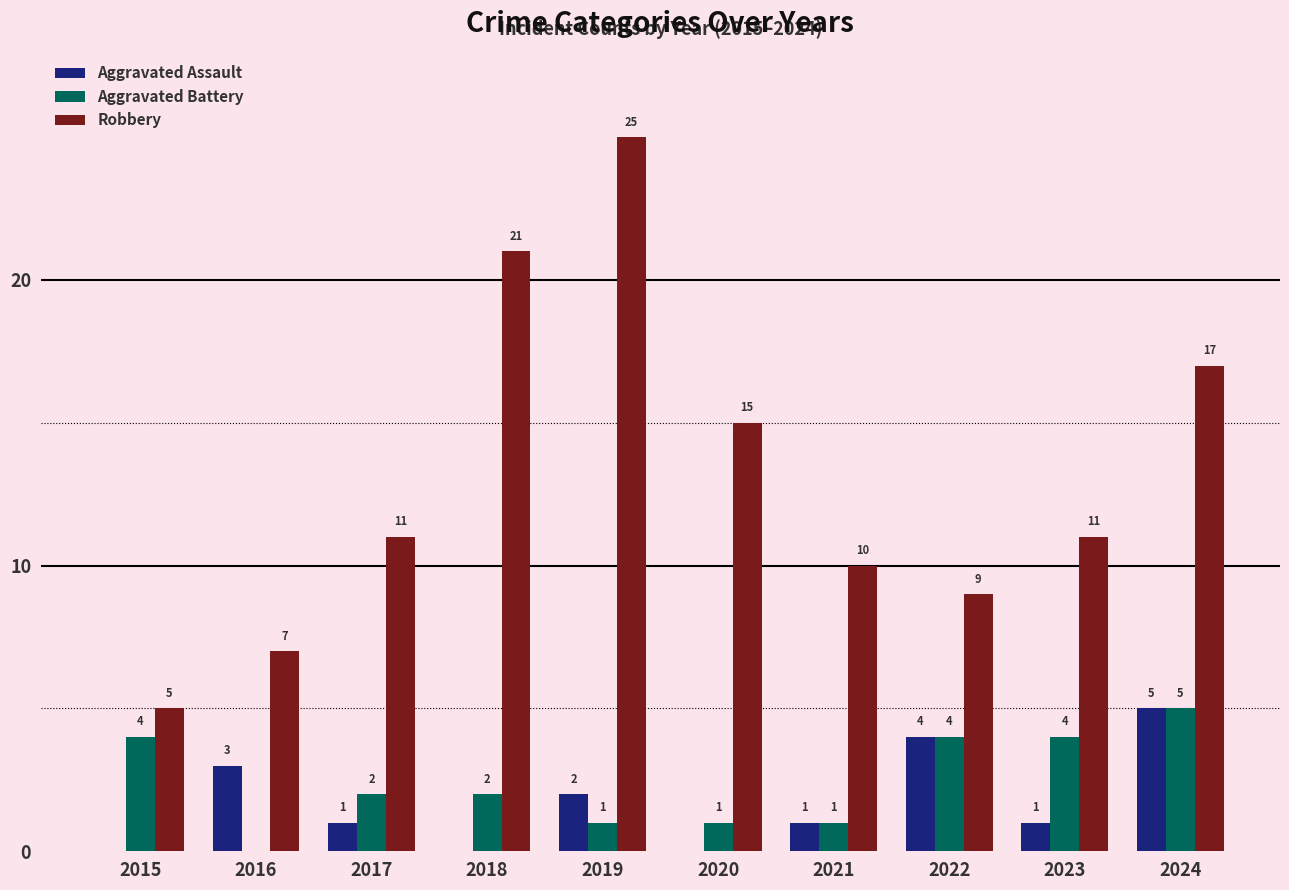

Where does the Aggravated Assault series first go above 1?

2016